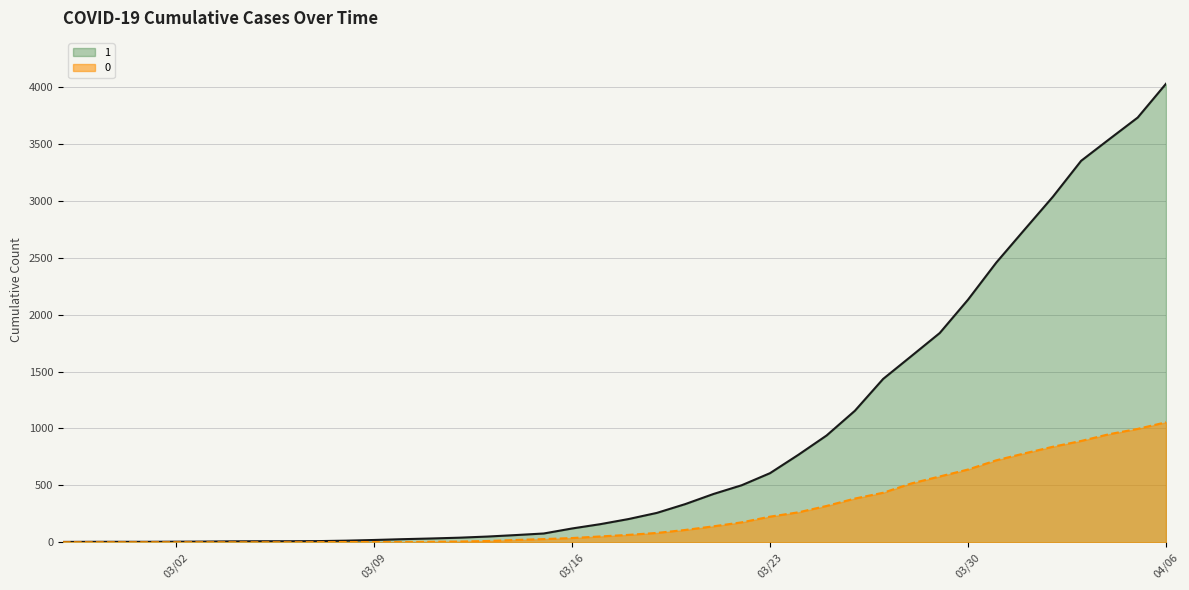

Rank the series by their maximum value, from highest to lowest.

1, 0